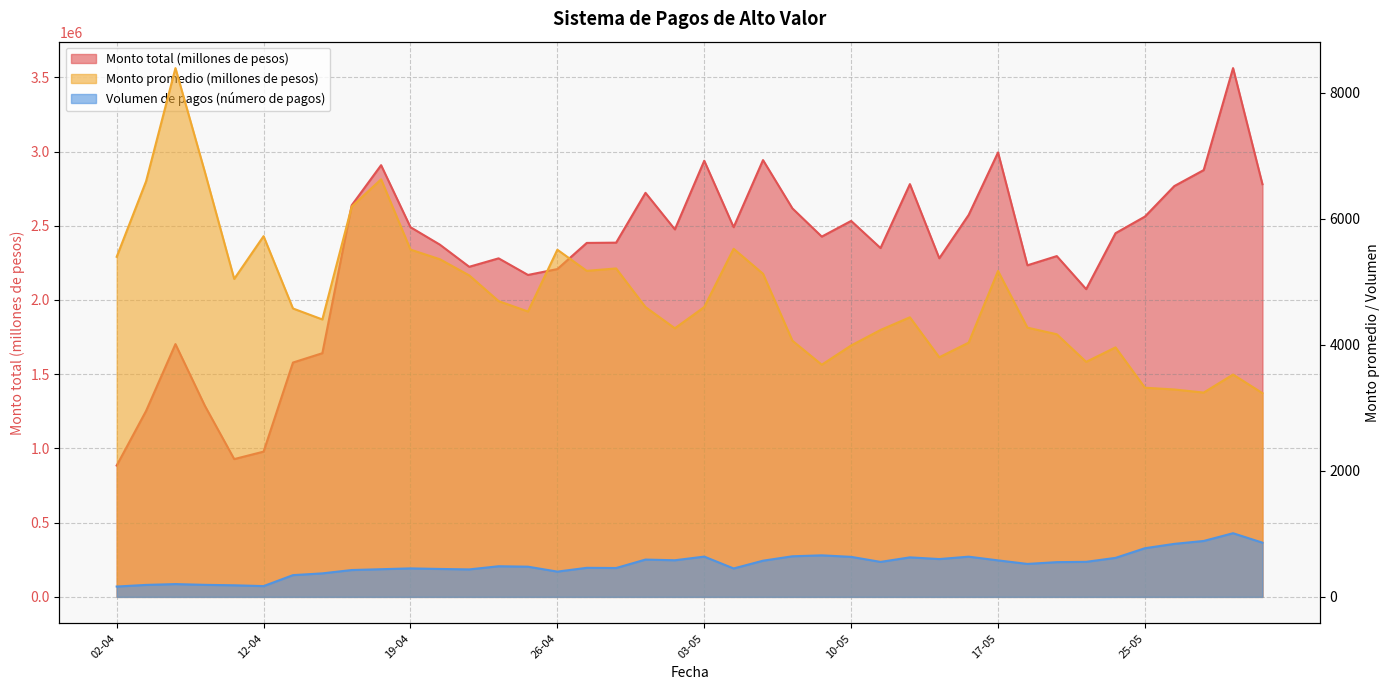

List the labels in order of Monto promedio (millones de pesos) value, largest first.

06-04, 07-04, 16-04, 05-04, 15-04, 12-04, 04-05, 19-04, 26-04, 02-04, 20-04, 28-04, 27-04, 17-05, 05-05, 21-04, 08-04, 22-04, 03-05, 29-04, 13-04, 23-04, 12-05, 14-04, 18-05, 30-04, 11-05, 19-05, 06-05, 14-05, 10-05, 24-05, 13-05, 20-05, 07-05, 28-05, 25-05, 26-05, 27-05, 31-05